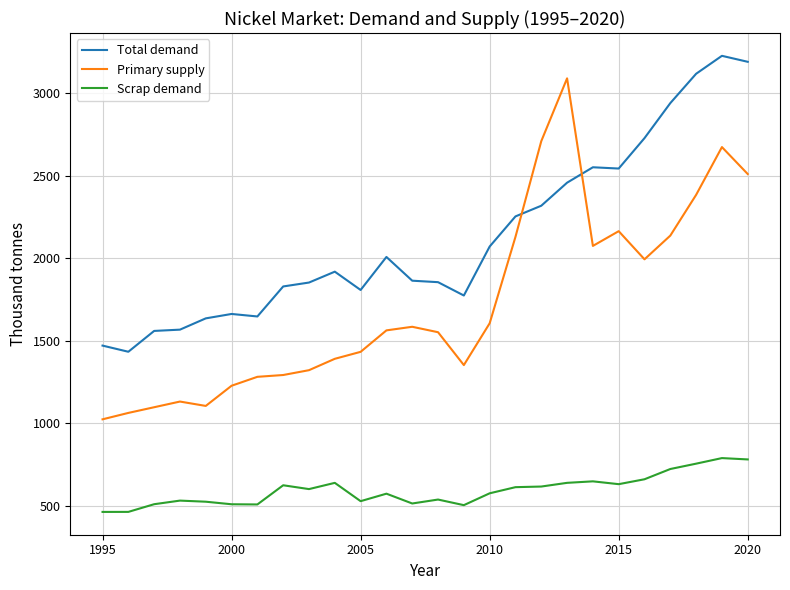

Rank the series by their average value, from highest to lowest.

Total demand, Primary supply, Scrap demand